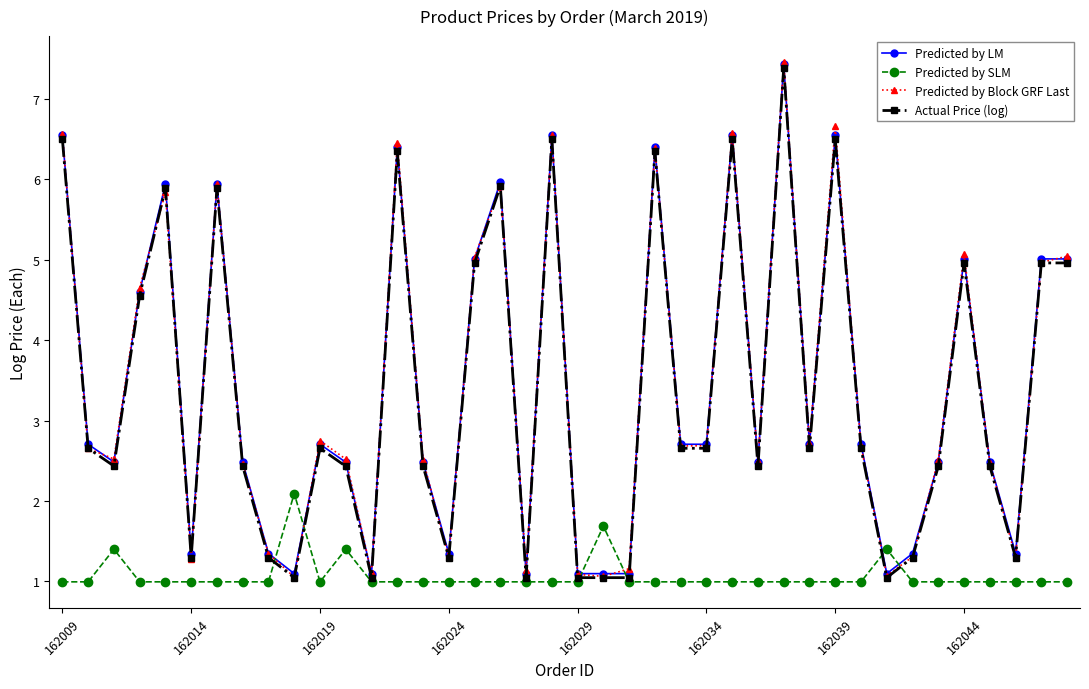

What is the value of the Predicted by LM point at the 36th from the left?

5.0